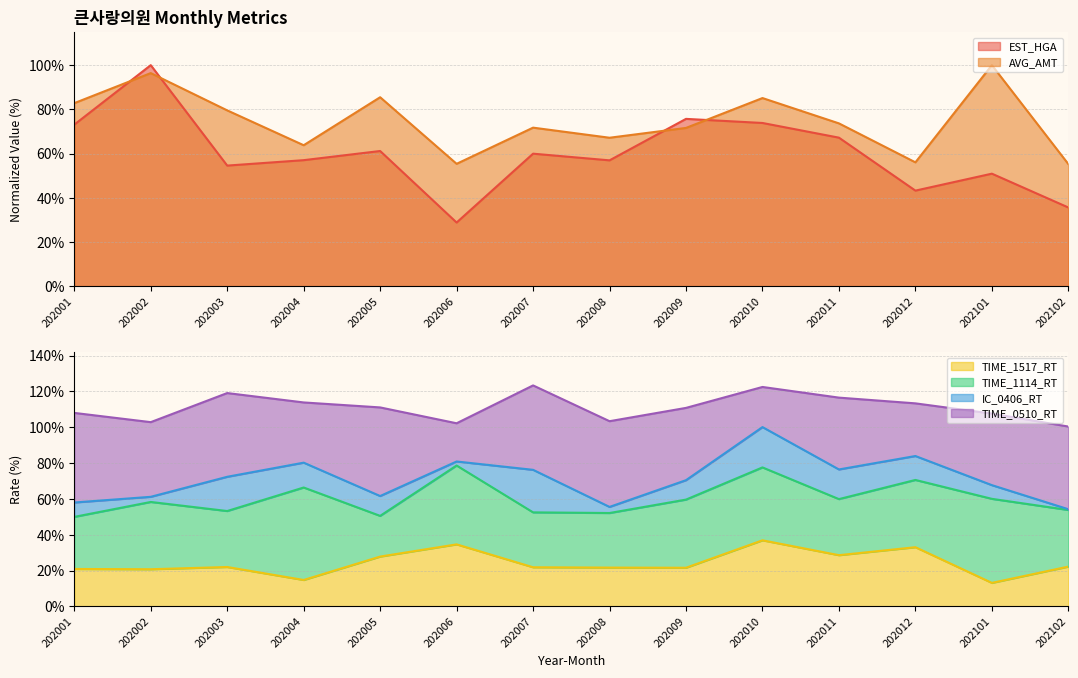

What is the difference between the maximum and minimum values in the IC_0406_RT series?

23.0